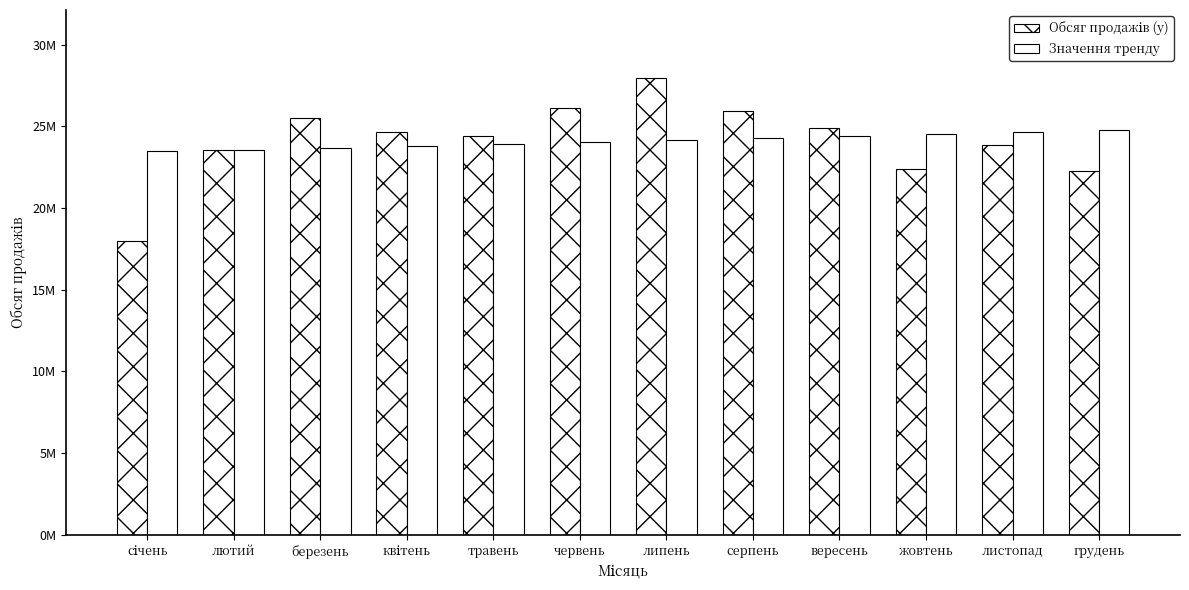

Reading left to right, extract all data points from this chart.

Обсяг продажів (y): 17986229	23571965	25537589	24630951	24429696	26116377	27931501	25914893	24904130	22360354	23825299	22241744
Значення тренду: 23457689	23578272	23698855	23819437	23940020	24060603	24181185	24301768	24422351	24542933	24663516	24784099